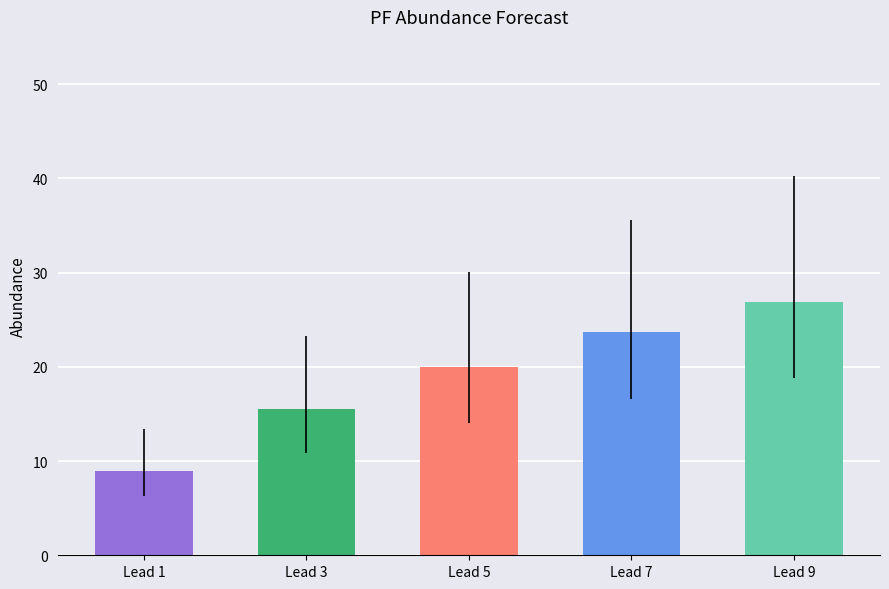

What is the difference between the second highest and minimum values?

14.7